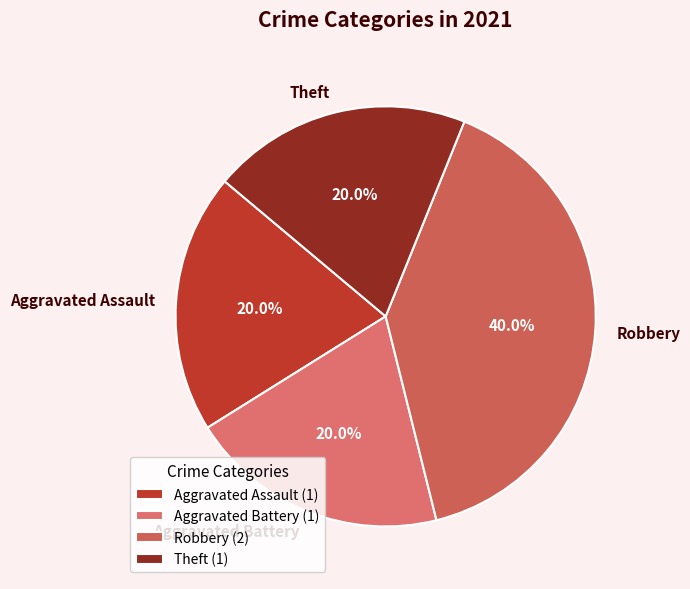

Rank the categories by value from lowest to highest.

Aggravated Assault, Aggravated Battery, Theft, Robbery